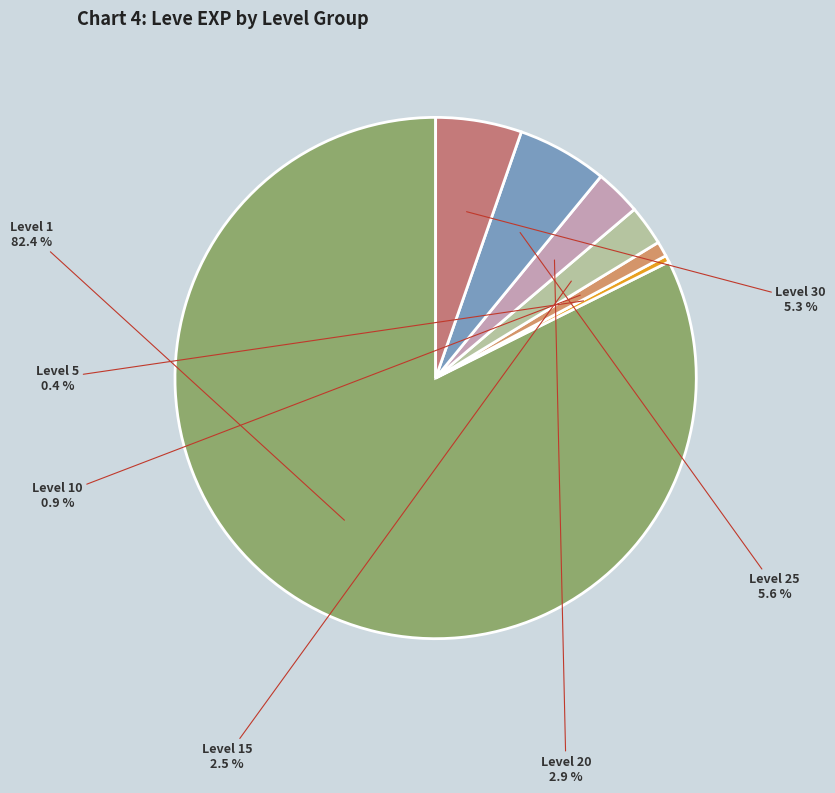

Between Level 25 and Level 15, which is larger?

Level 25